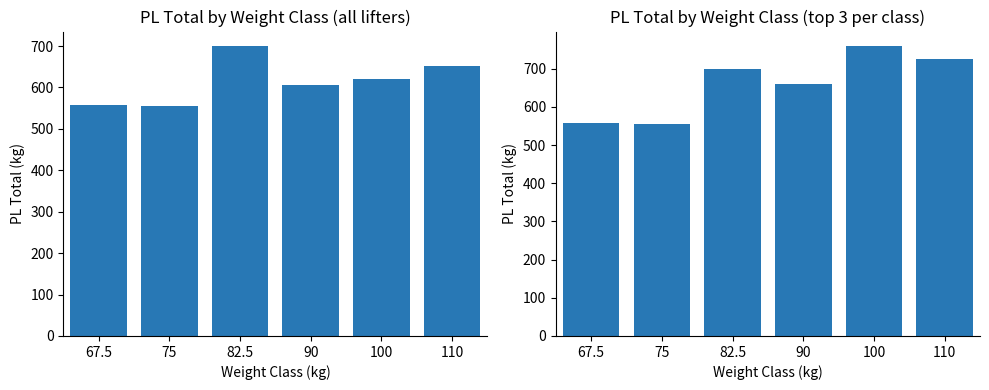

How many values in the Avg PL Total (top 3) series exceed 700?

2